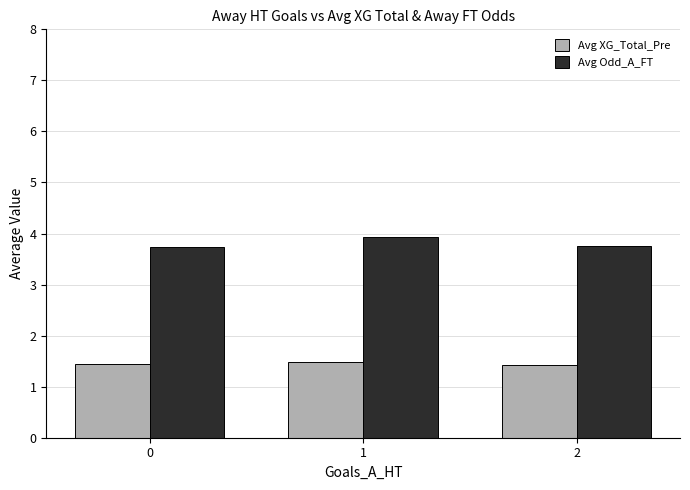

Which series changed the most between 1 and 2?

Avg Odd_A_FT